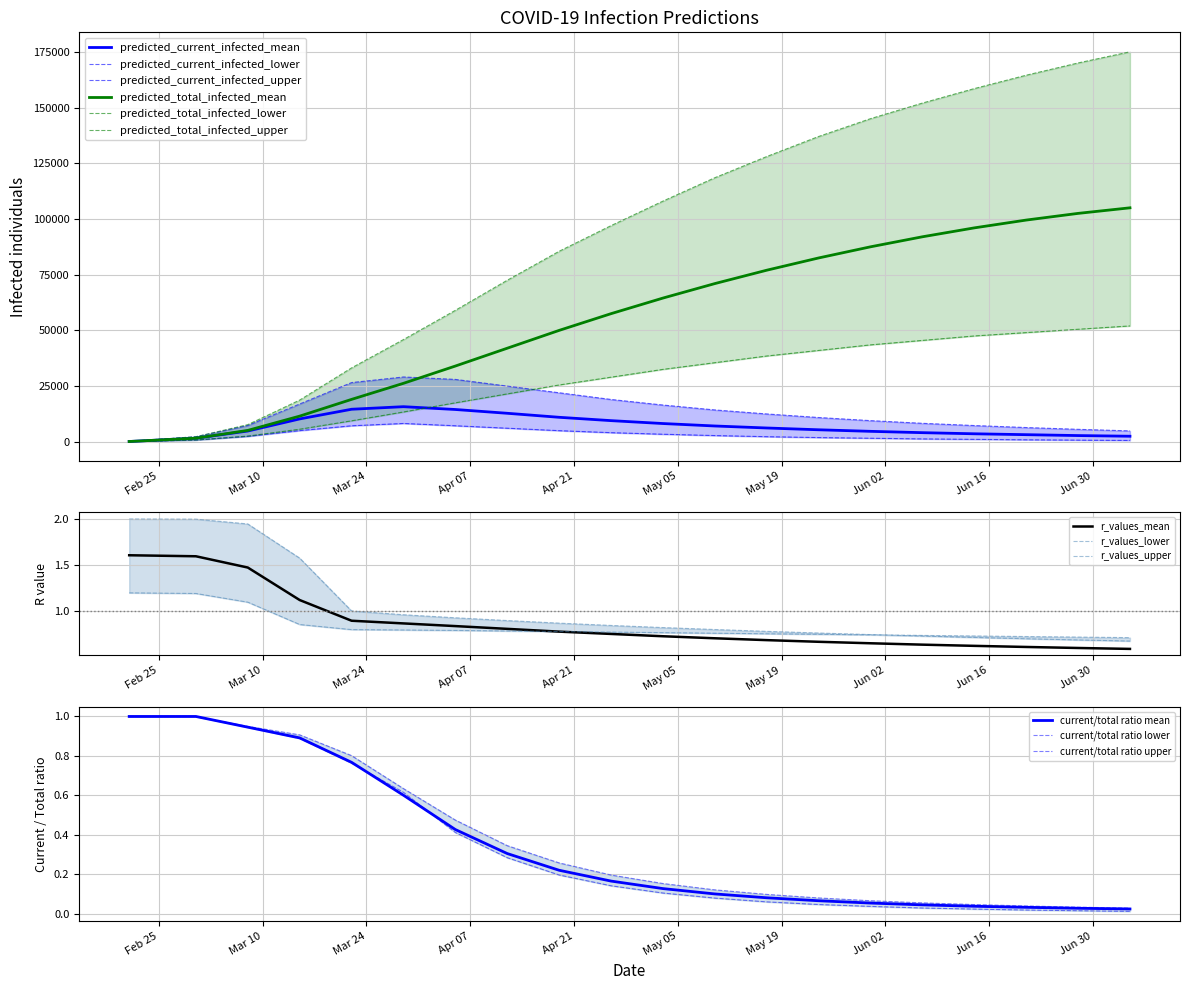

Reading left to right, list all the values displayed in this chart.

predicted_current_infected_mean: 139	1612	4844	10274	14609	15762	14500	12800	11000	9500	8200	7100	6200	5400	4700	4100	3600	3200	2800	2500
predicted_current_infected_lower: 70	816	2436	5021	7193	8234	7200	6100	5000	4100	3400	2800	2300	1900	1600	1300	1100	900	750	600
predicted_current_infected_upper: 194	2276	7317	16975	26581	29094	28000	25000	22000	19000	16500	14300	12500	10900	9500	8300	7300	6400	5600	4900
predicted_total_infected_mean: 139	1612	5122	11527	19037	26249	34000	42000	50000	57500	64500	71000	77000	82500	87500	92000	96000	99500	102500	105000
predicted_total_infected_lower: 70	816	2576	5651	9423	13388	17500	21500	25500	29000	32500	35500	38500	41000	43500	45500	47500	49000	50500	52000
predicted_total_infected_upper: 194	2276	7705	18721	33168	45881	59000	72500	85500	97000	108000	118500	128000	137000	145000	152000	158500	164500	170000	175000